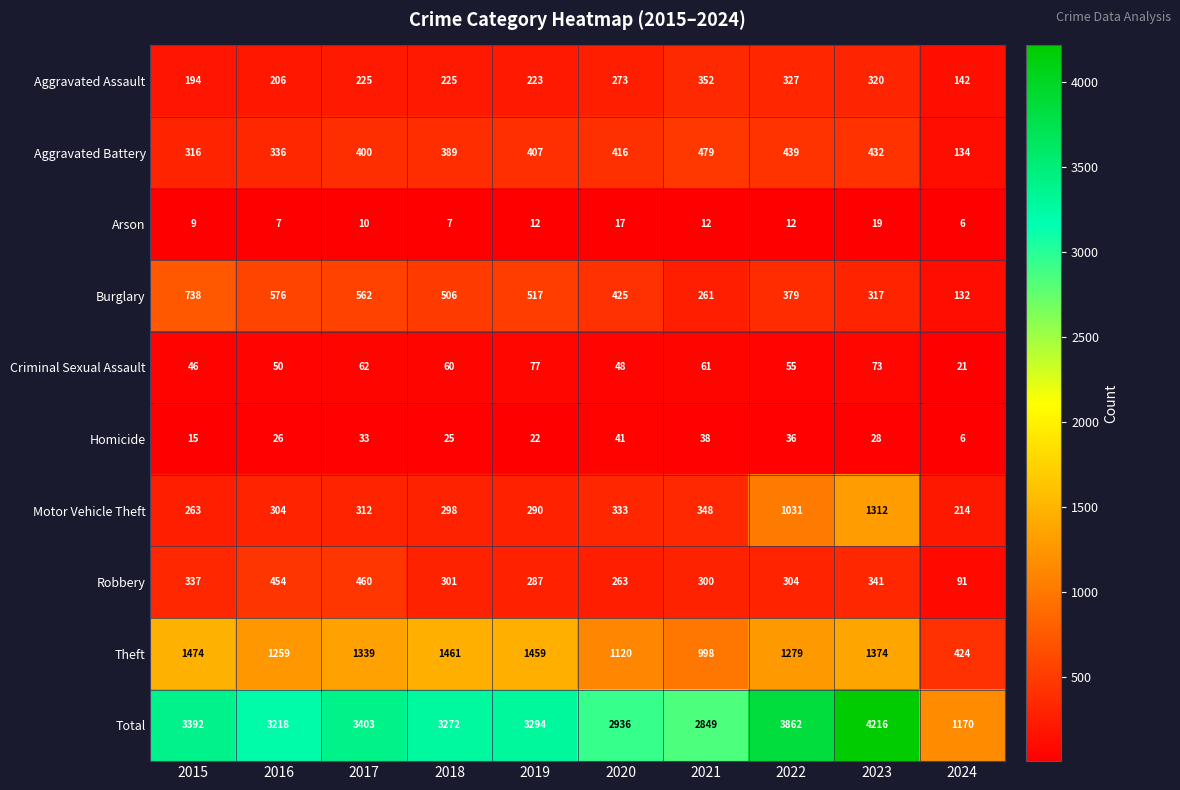

How many values in the Aggravated Assault series are below 225?

4